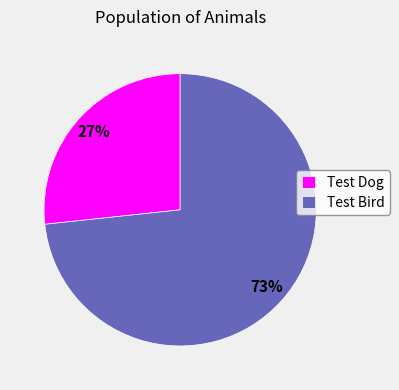

Rank the categories by value from highest to lowest.

Test Bird, Test Dog